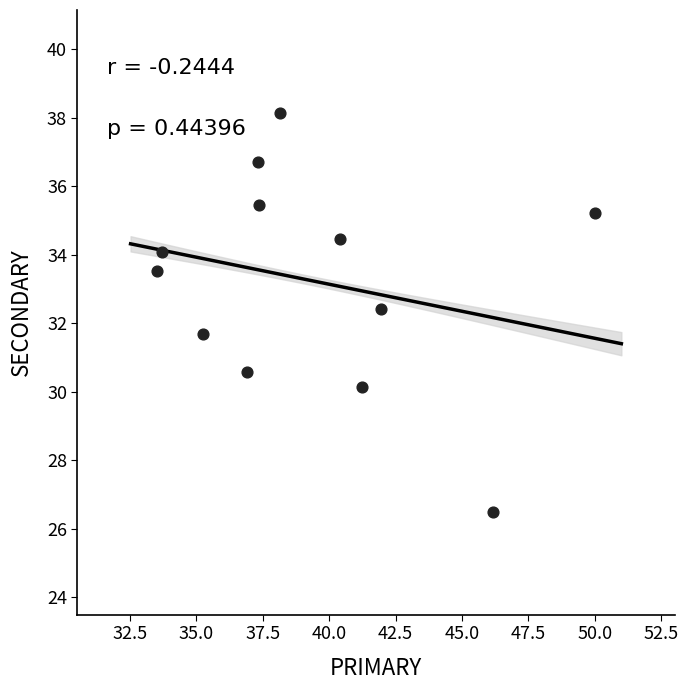

What is the average X value?

39.3